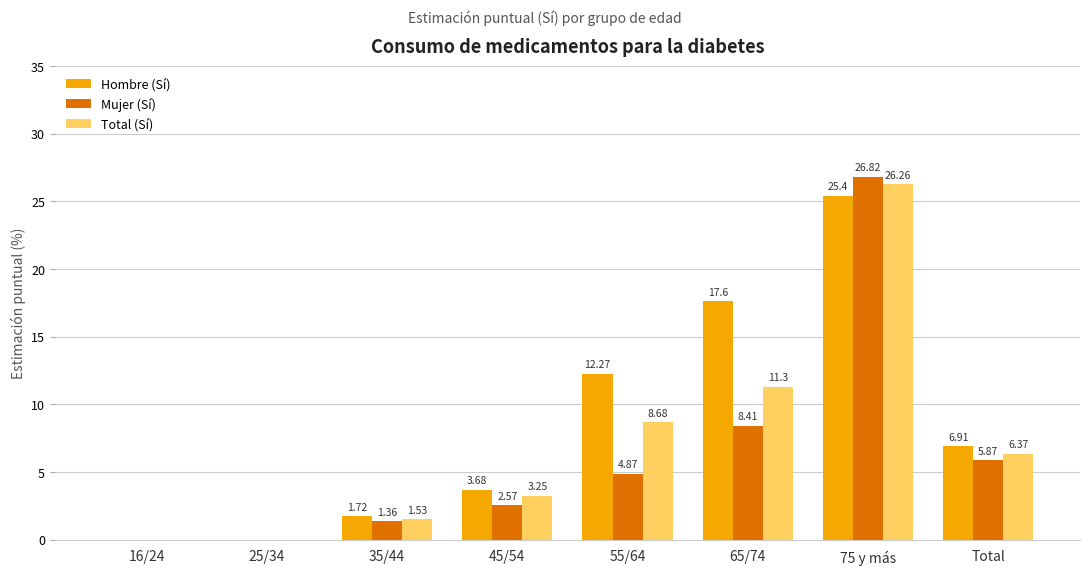

The Hombre (Sí) series shows 8.1 at 25/34. True or false?

False